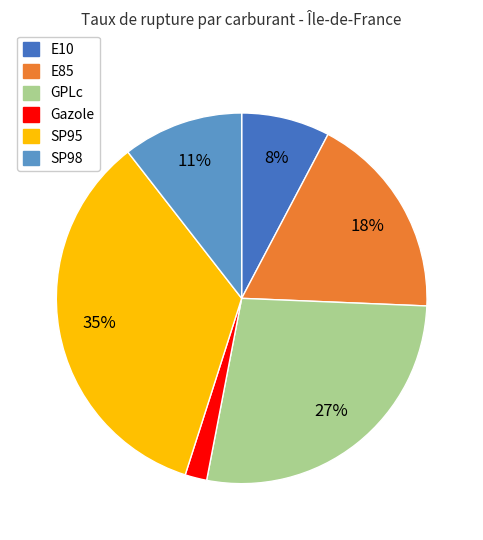

What percentage is the GPLc slice, to the nearest percent?

27%